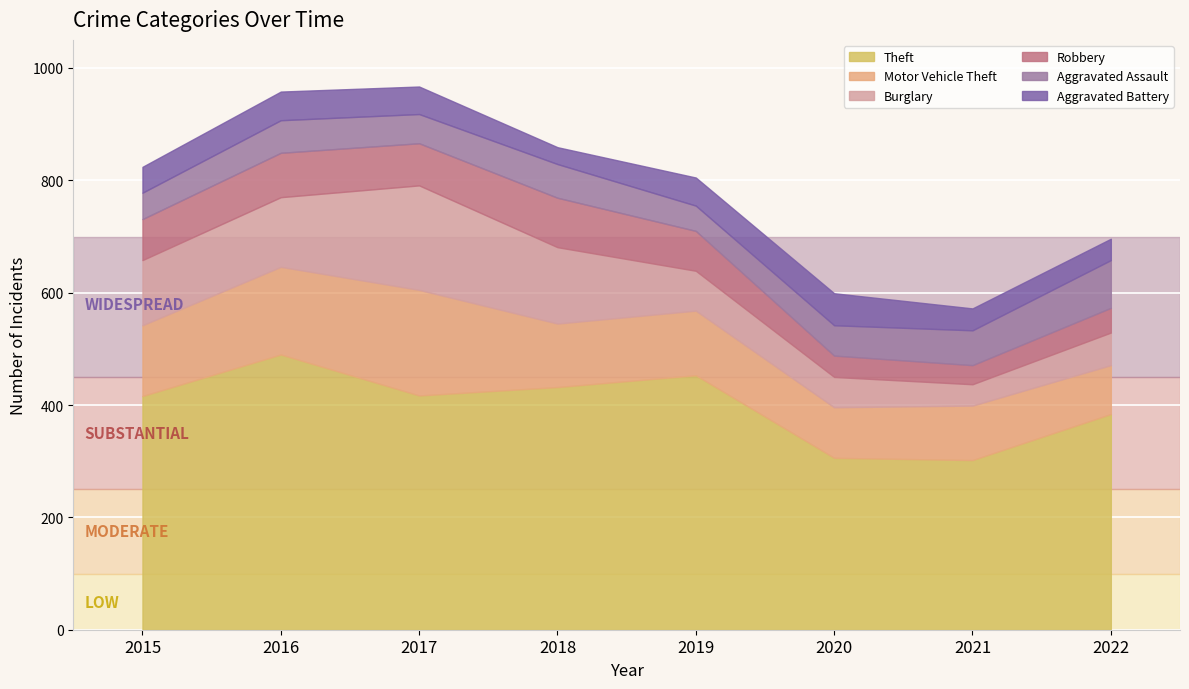

True or false: Burglary and Aggravated Assault intersect in this chart.

False